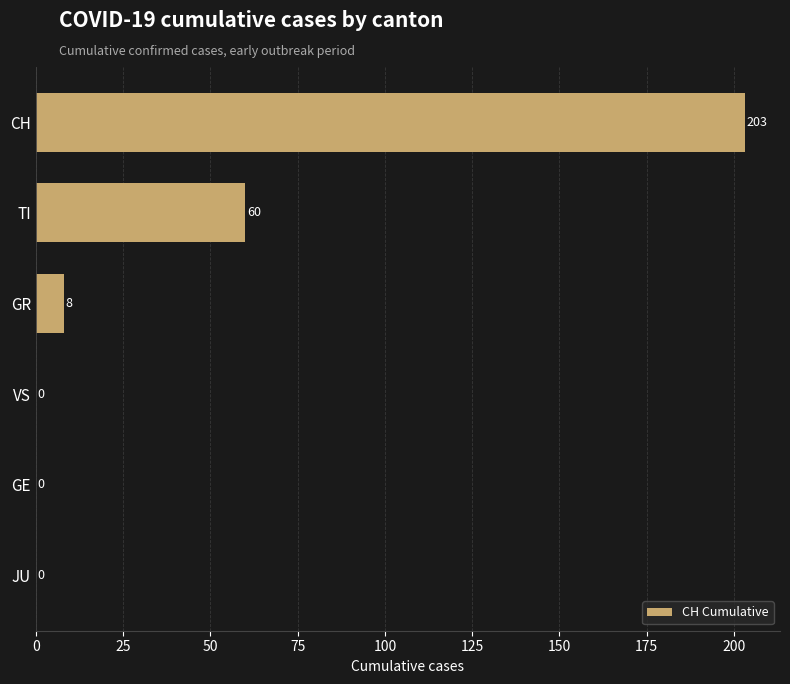

Between GR and TI, which is larger?

TI